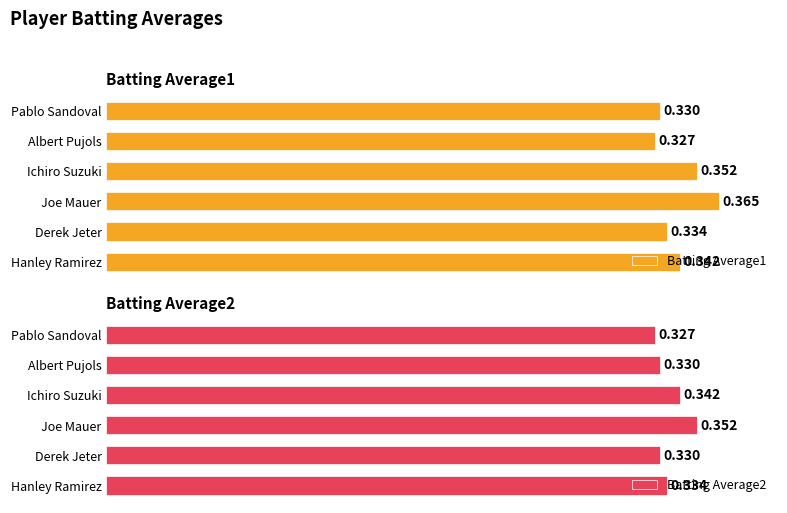

Count the number of data series in this chart.

2